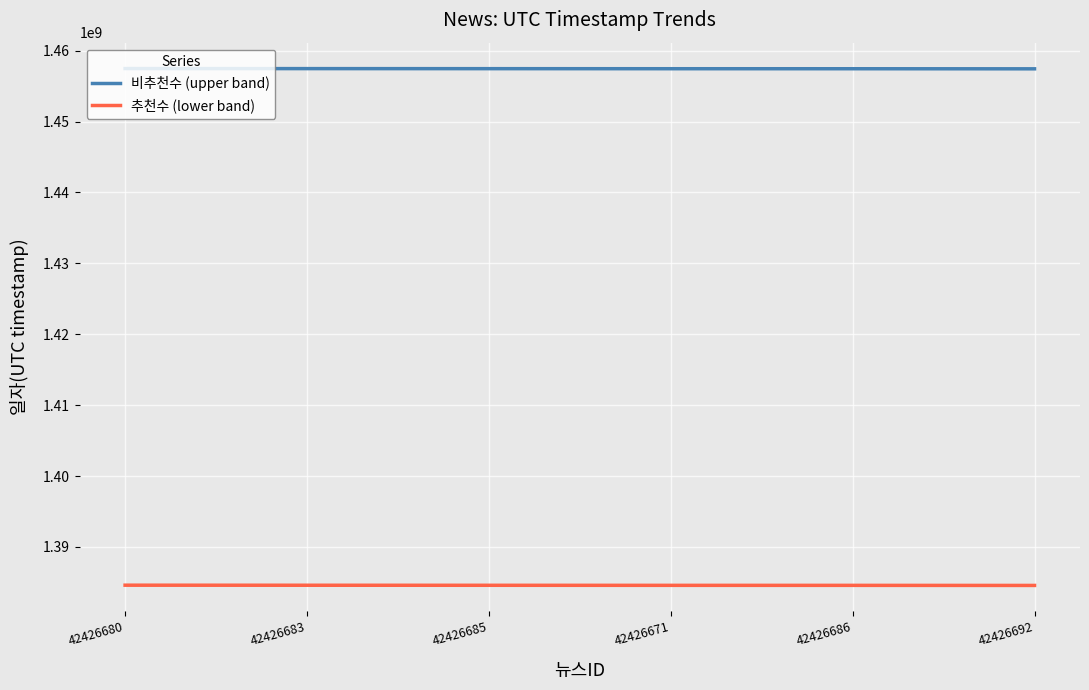

True or false: 비추천수 (upper band) and 추천수 (lower band) cross at least once.

False